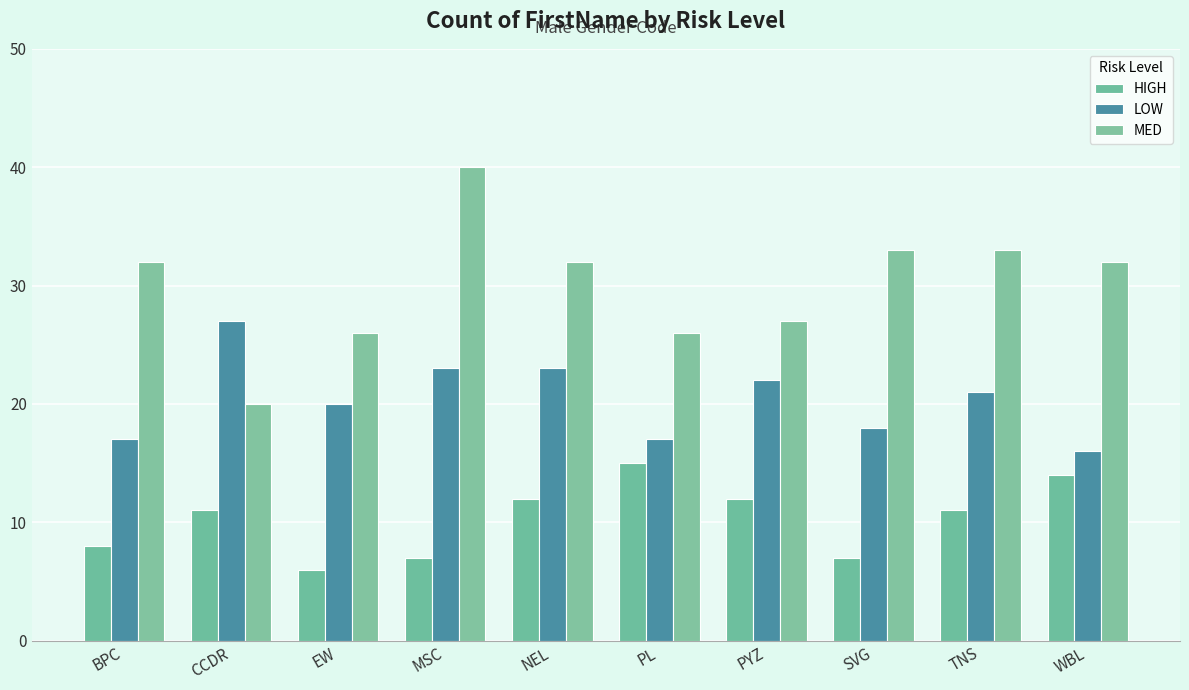

Reading left to right, extract all data points from this chart.

HIGH: 8	11	6	7	12	15	12	7	11	14
LOW: 17	27	20	23	23	17	22	18	21	16
MED: 32	20	26	40	32	26	27	33	33	32